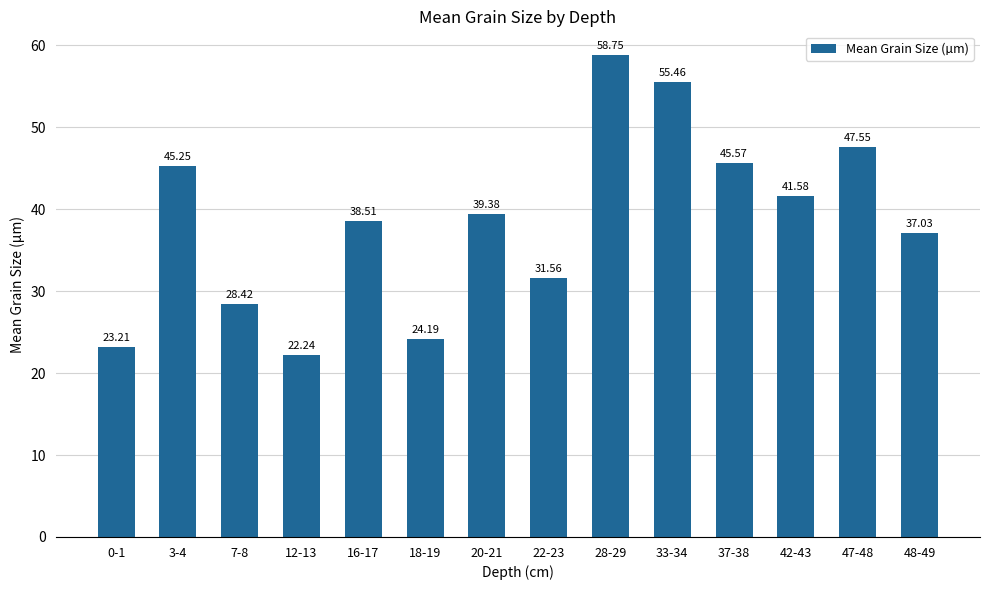

At which label does the data first exceed 39?

3-4